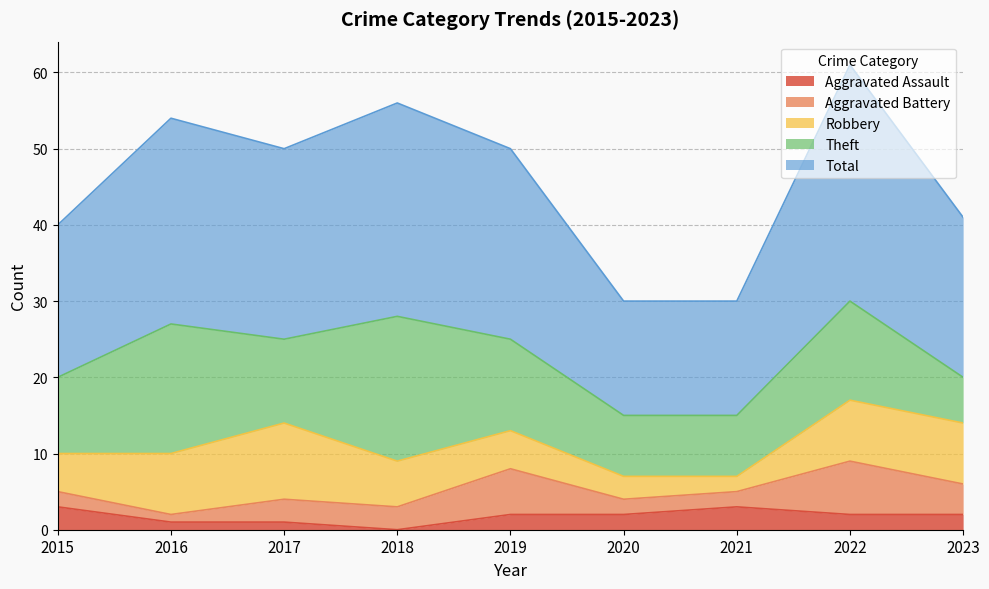

How many interior local peaks does the Robbery series have?

1